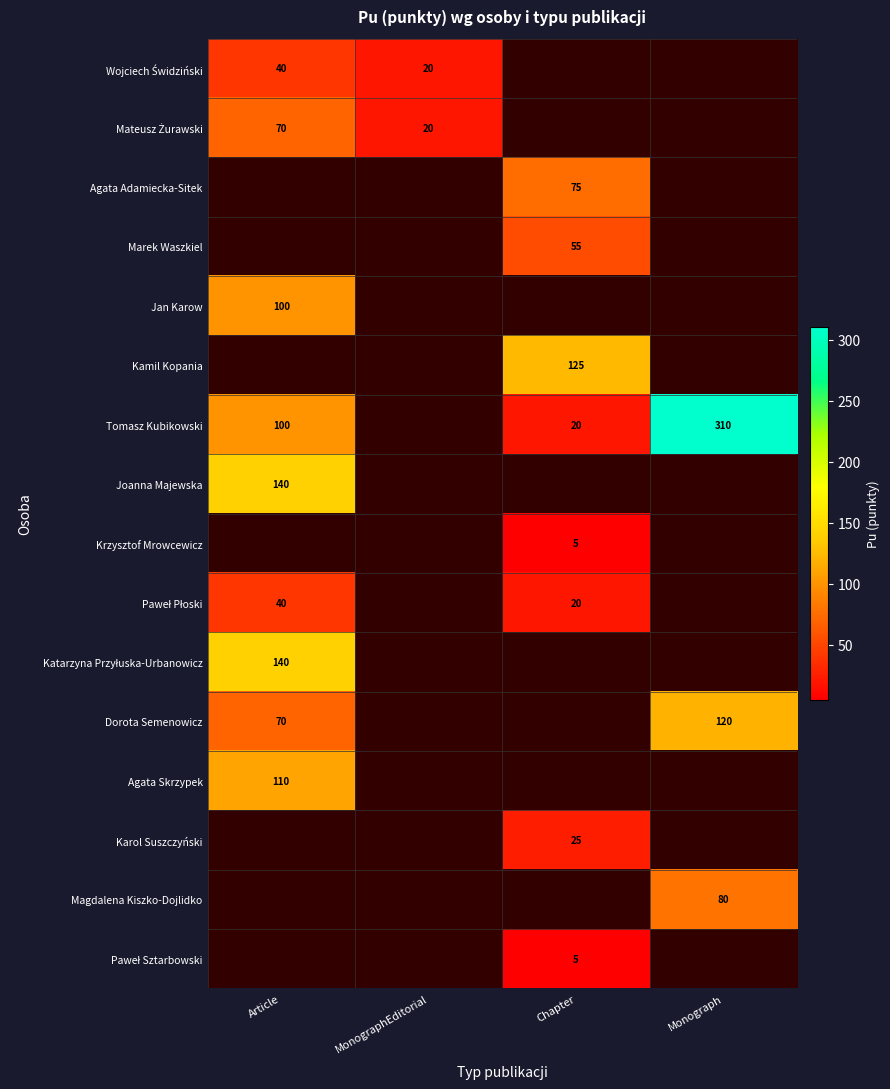

At which category does the chart reach its minimum across all series?

Chapter